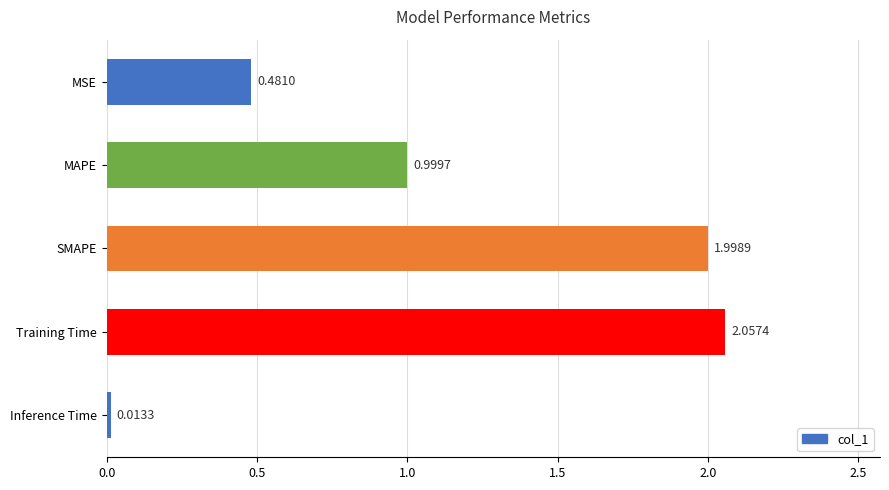

What is the average value?

1.1